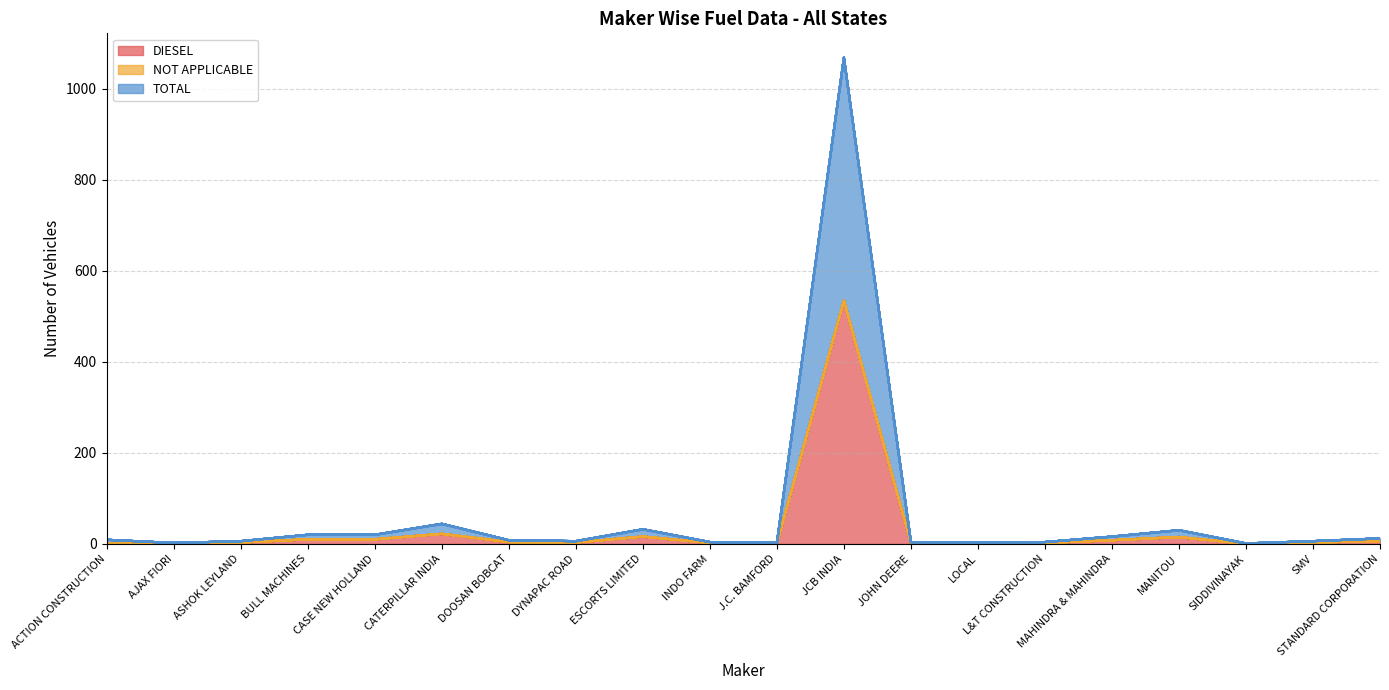

True or false: DIESEL has a value of 3 at ASHOK LEYLAND.

True